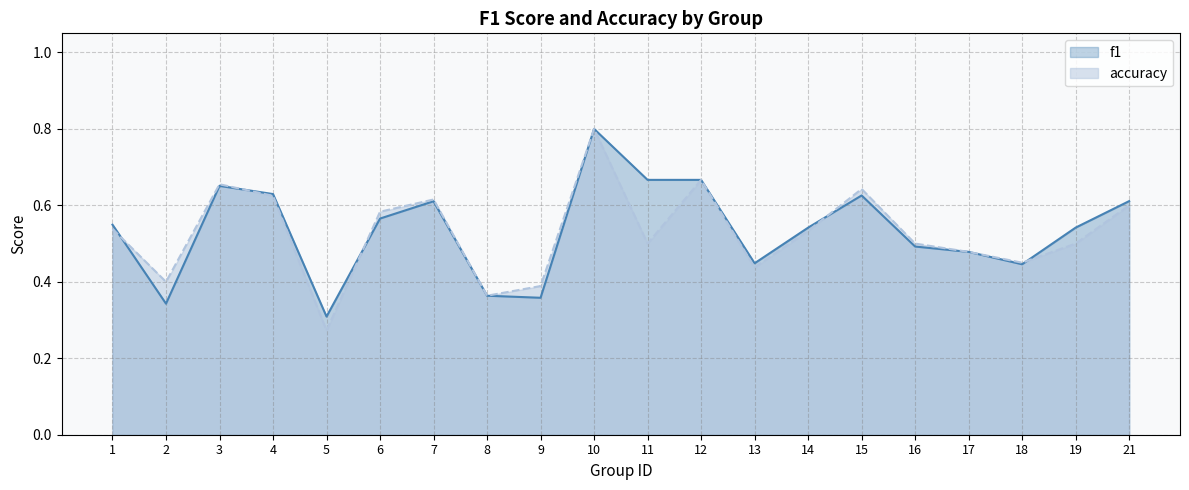

Is it true that accuracy equals 0.3 at 16?

False